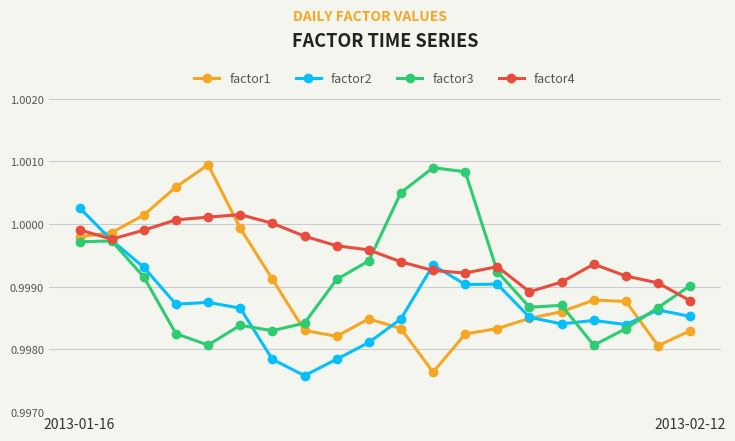

List the series in order of their peak value, highest first.

factor1, factor3, factor2, factor4